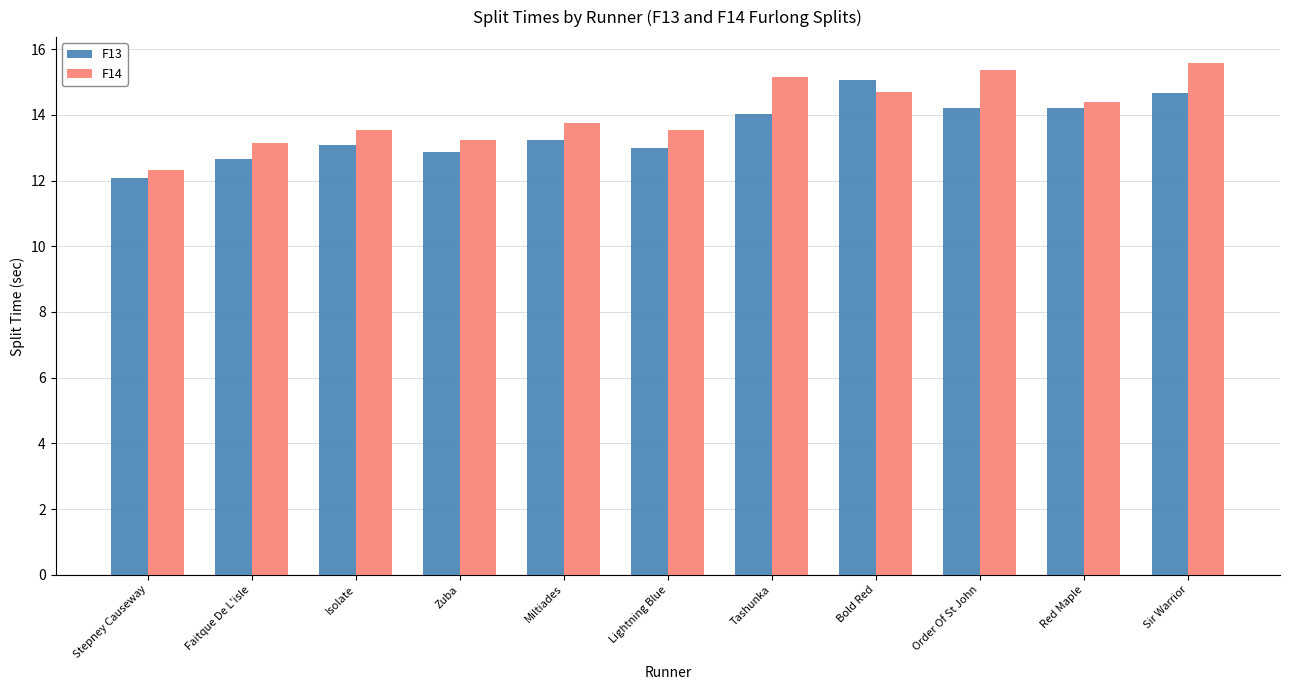

What position from the right is Bold Red?

4